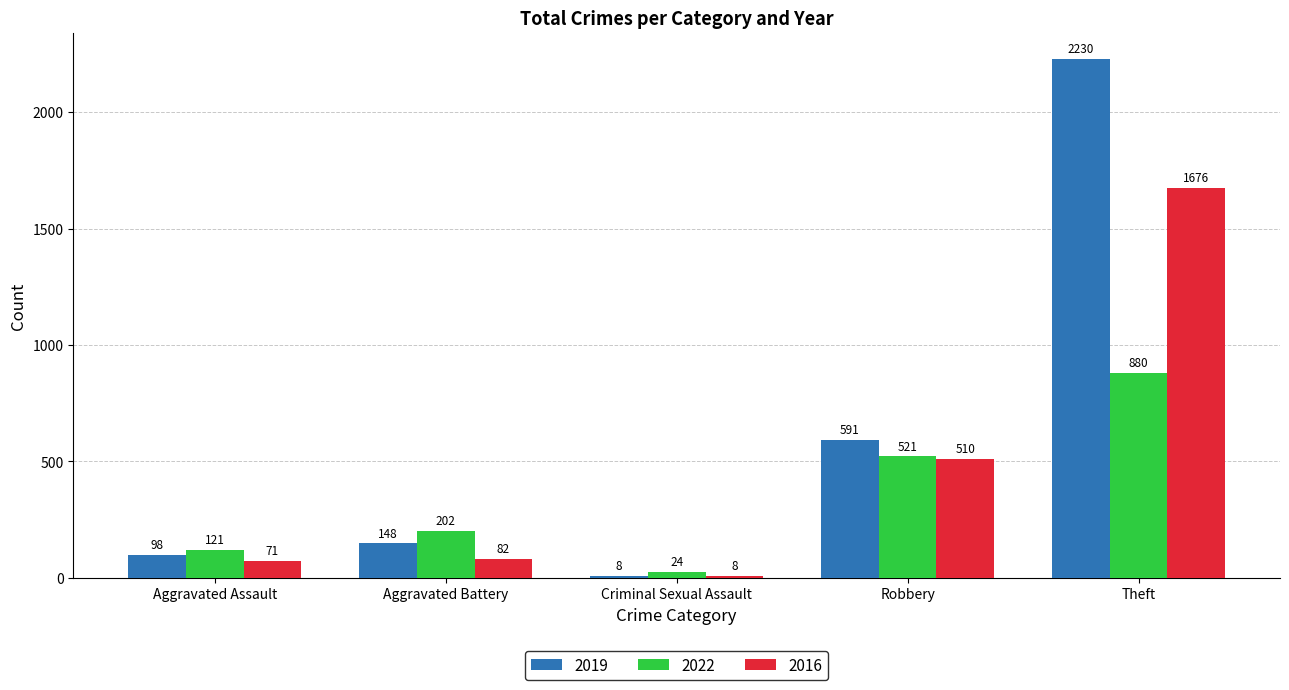

What is the greatest value displayed?

2230